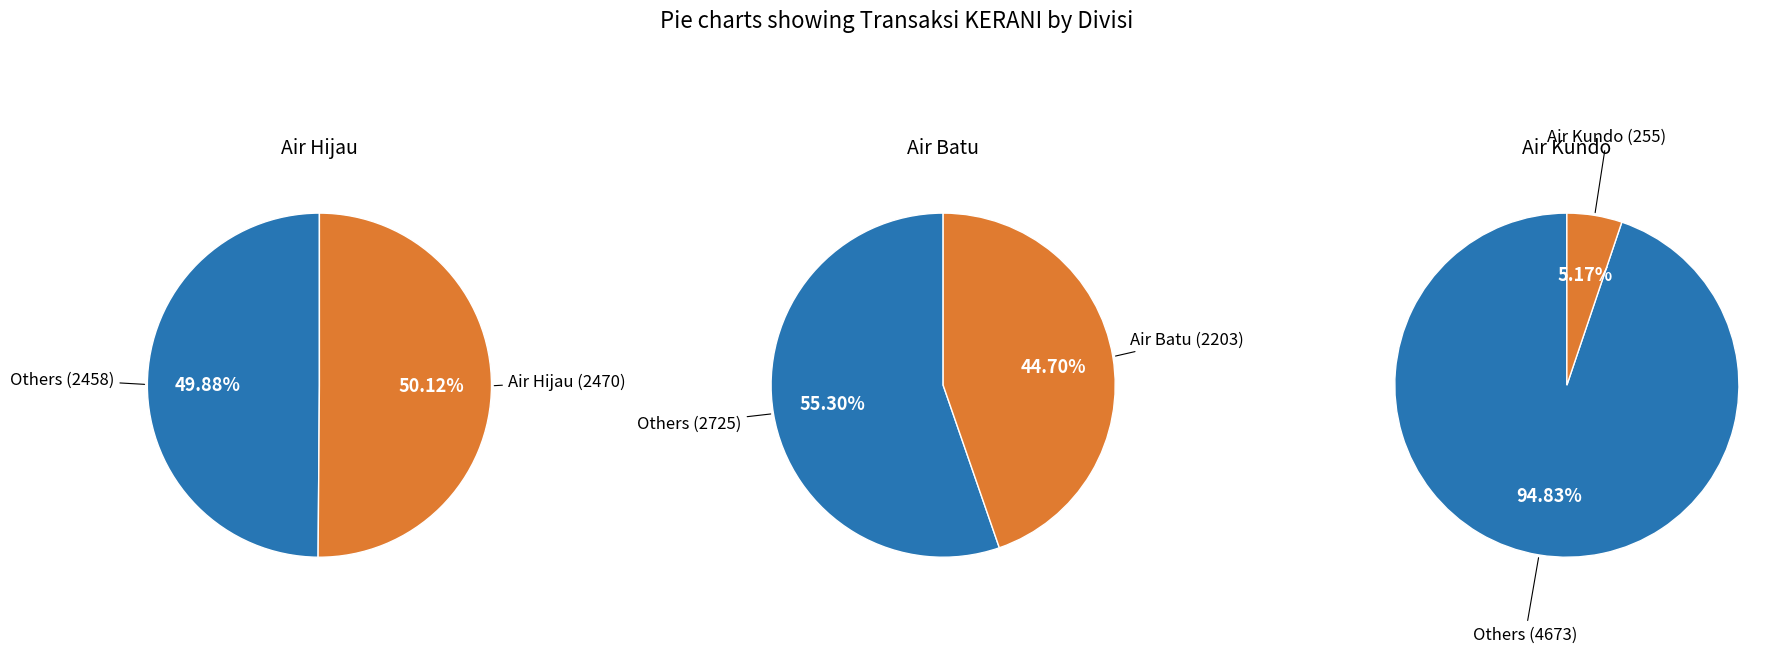

The Air Hijau slice represents 50% of the pie. True or false?

True